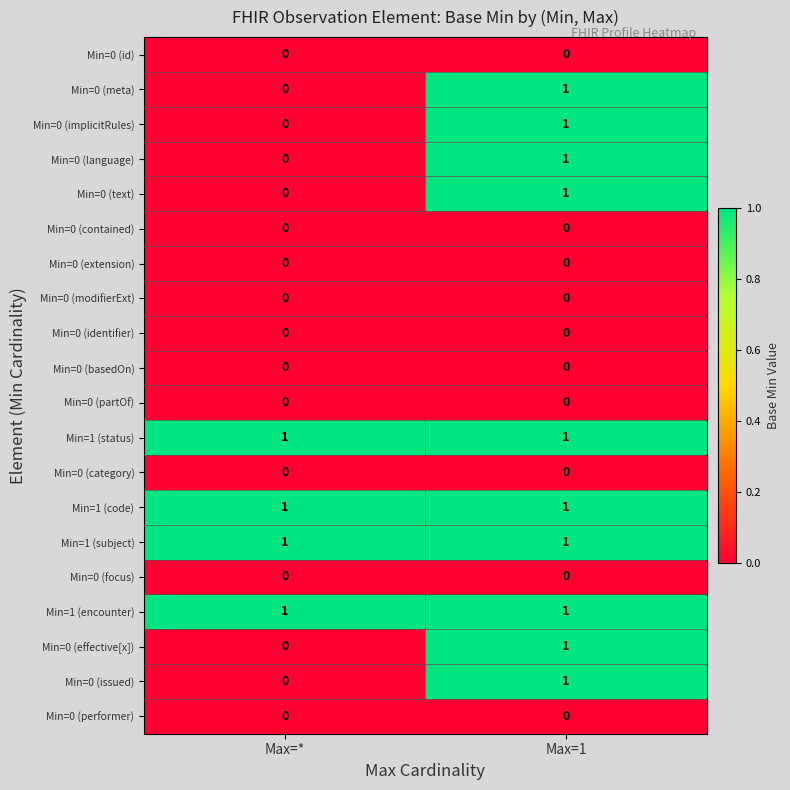

At which category is the sum across all series the highest?

Max=1